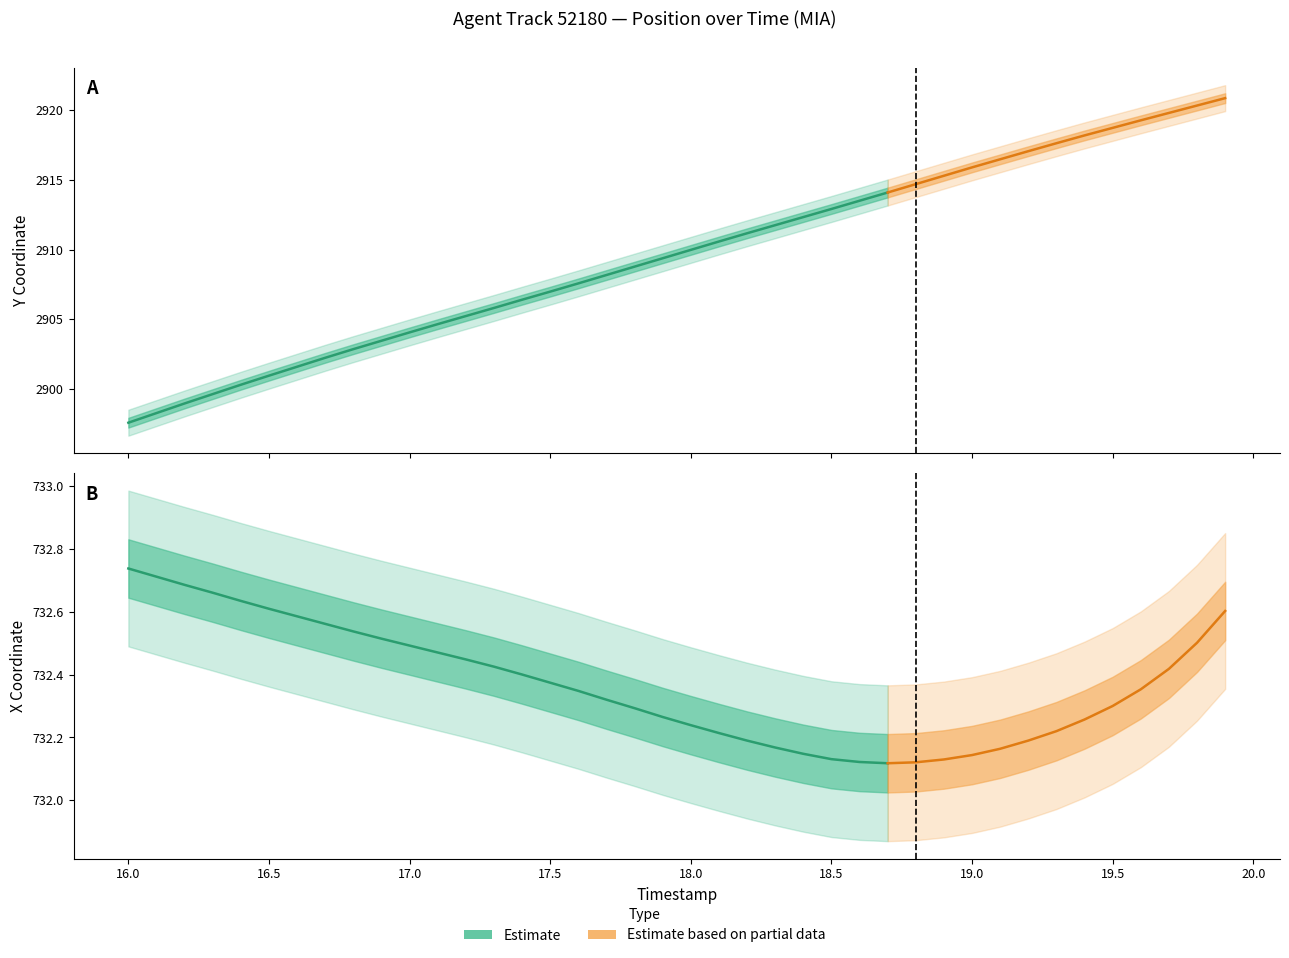

What is the smallest value displayed?

732.1